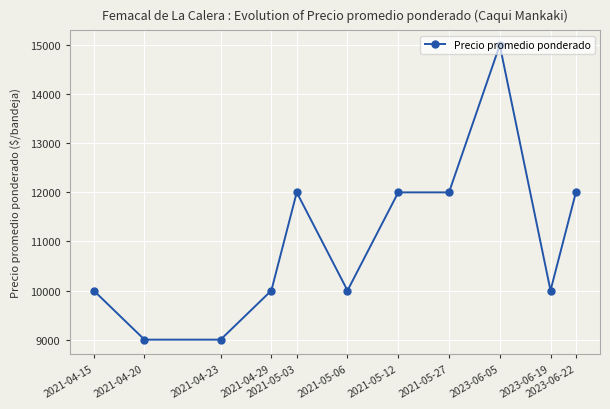

What is the change in value from 2023-06-19 to 2023-06-22?

+2000